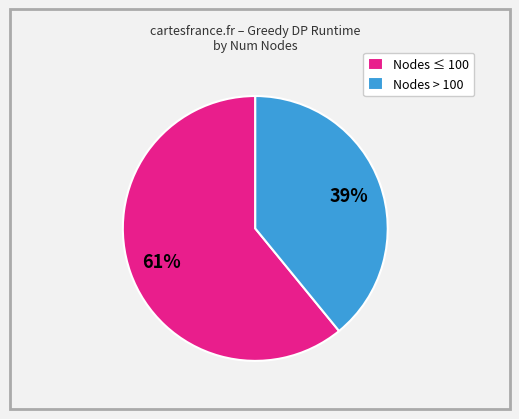

Does Nodes > 100 represent more than half of the total?

No